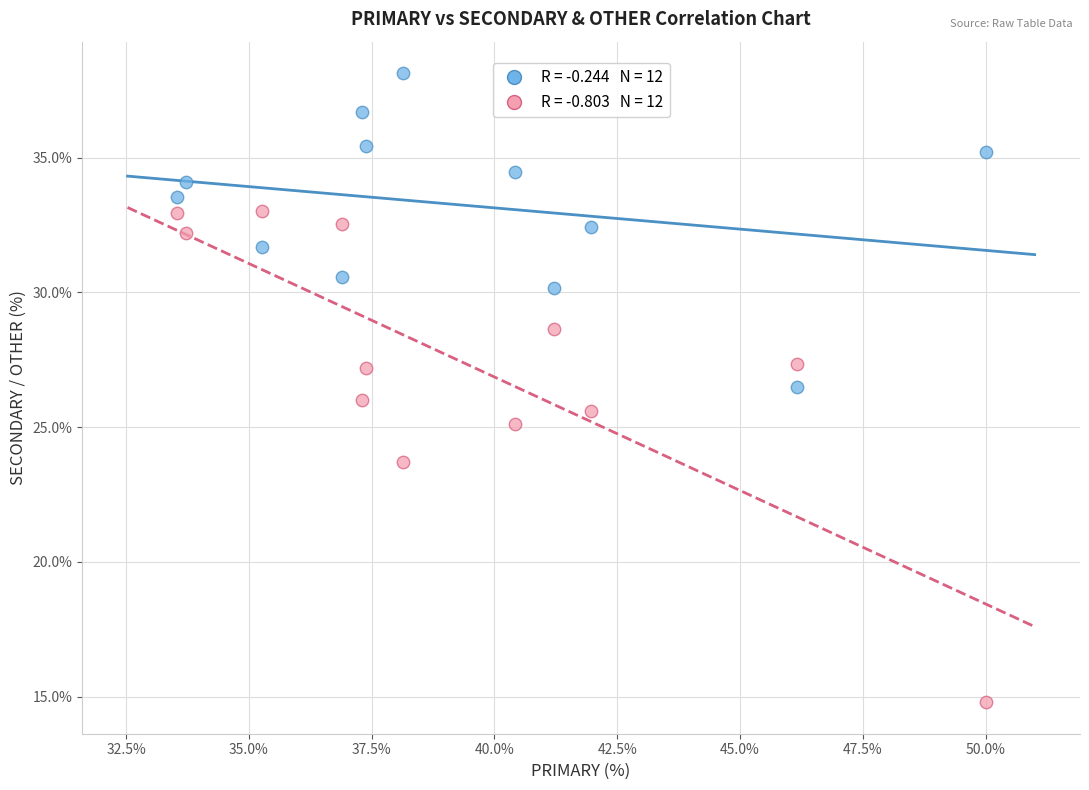

Across all data points, what is the range of Y values (max minus min)?

23.4